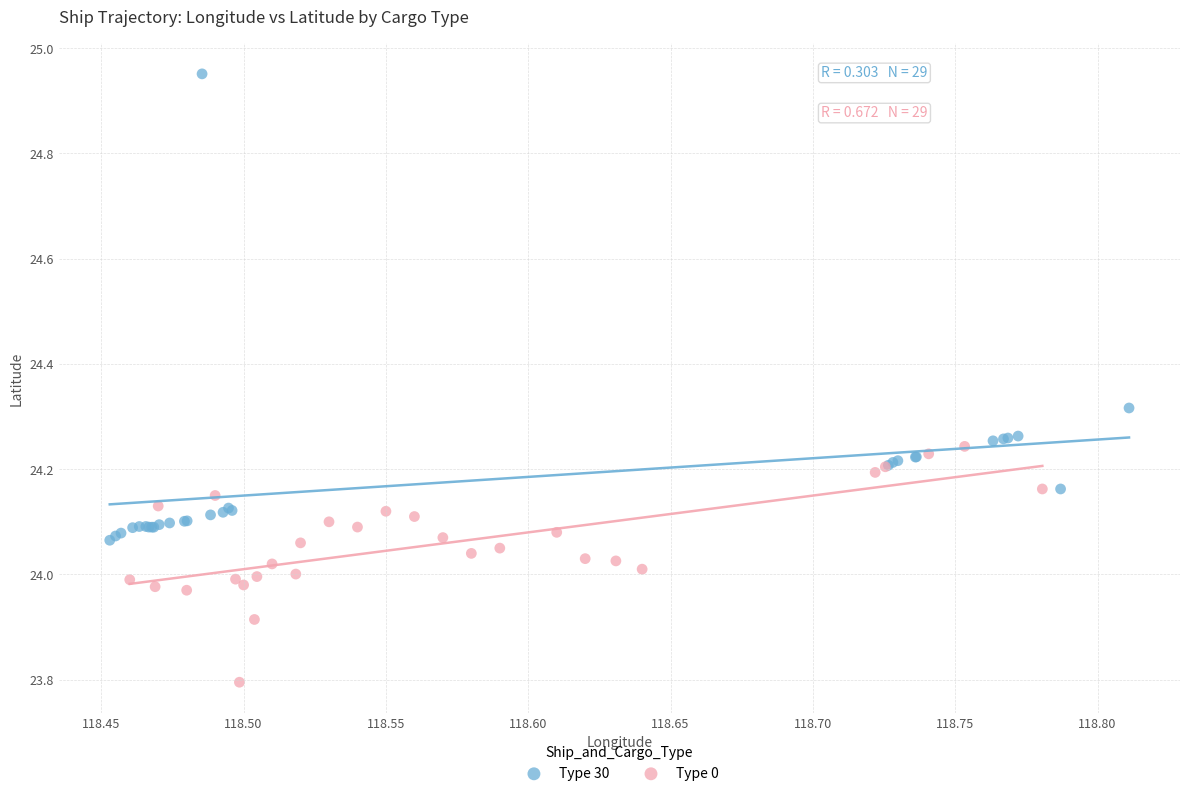

Which series contains the highest Y value?

Type 30